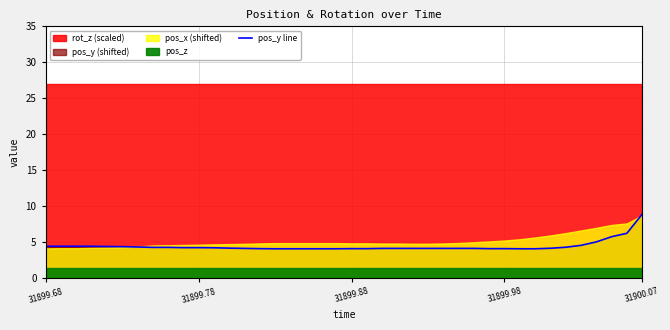

Is it true that pos_y line equals 4.0 at 31899.88?

True